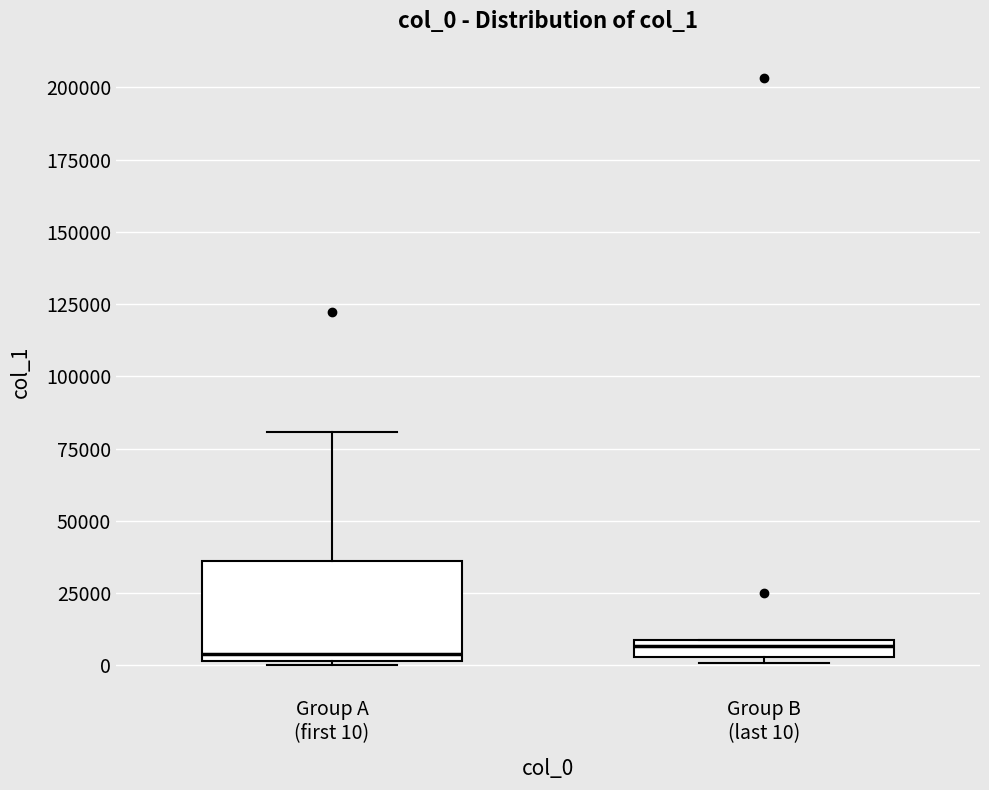

Which box is the tallest, from its lower edge to its upper edge?

Group A (first 10)